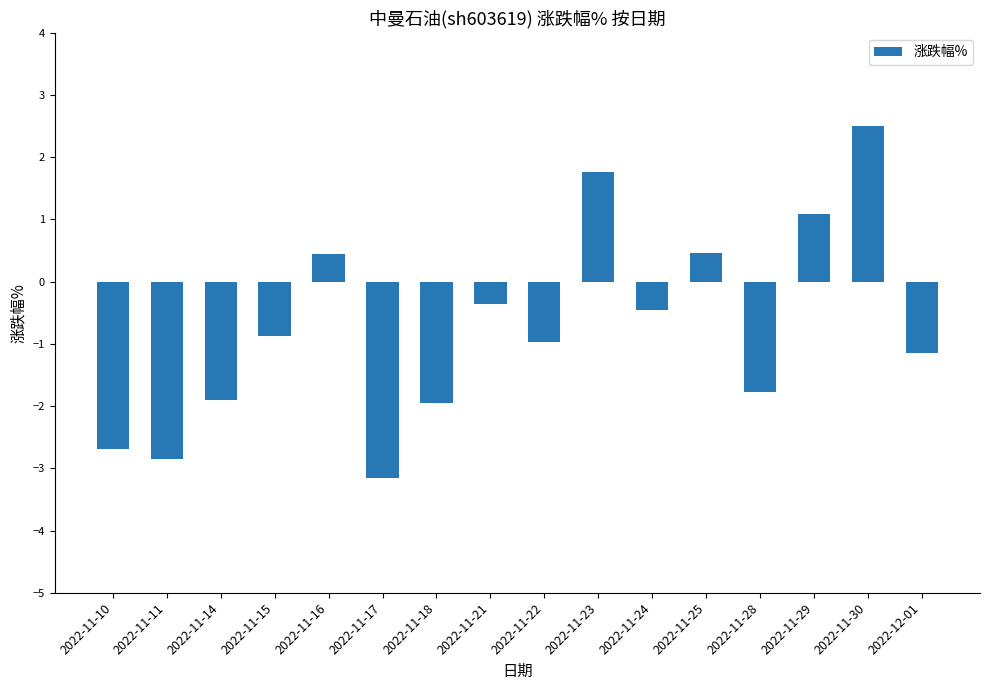

Between 2022-11-29 and 2022-11-23, which is larger?

2022-11-23